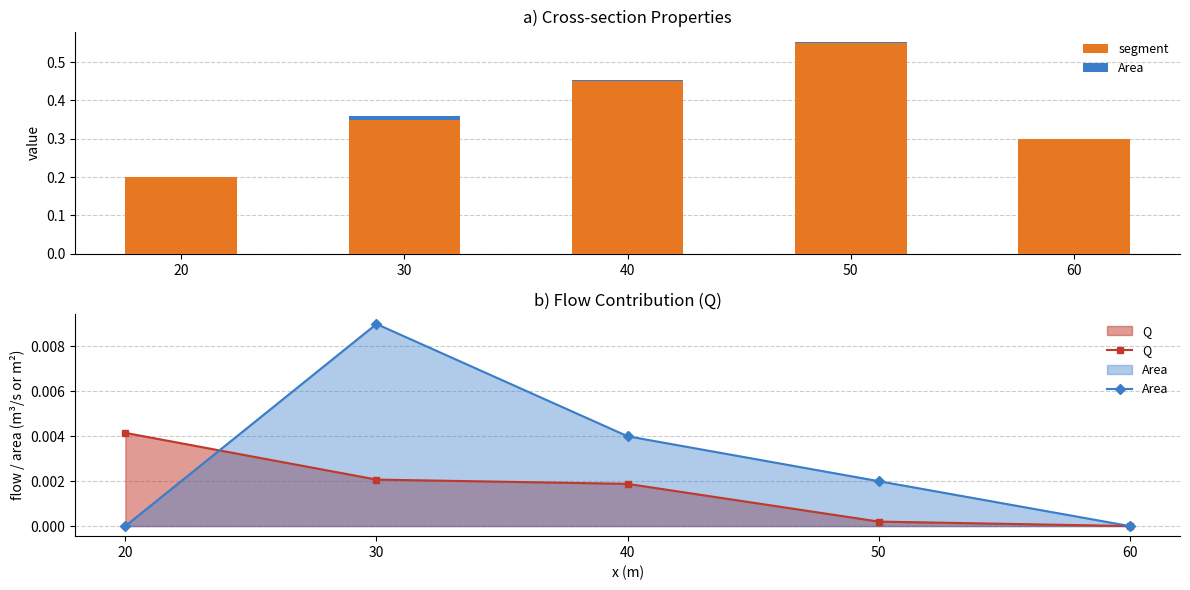

Count the Area values in the range 0 to 1.

5